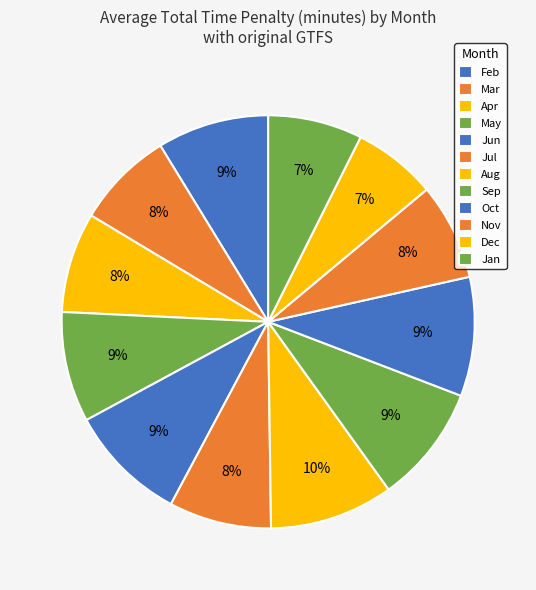

The Nov slice represents 1% of the pie. True or false?

False